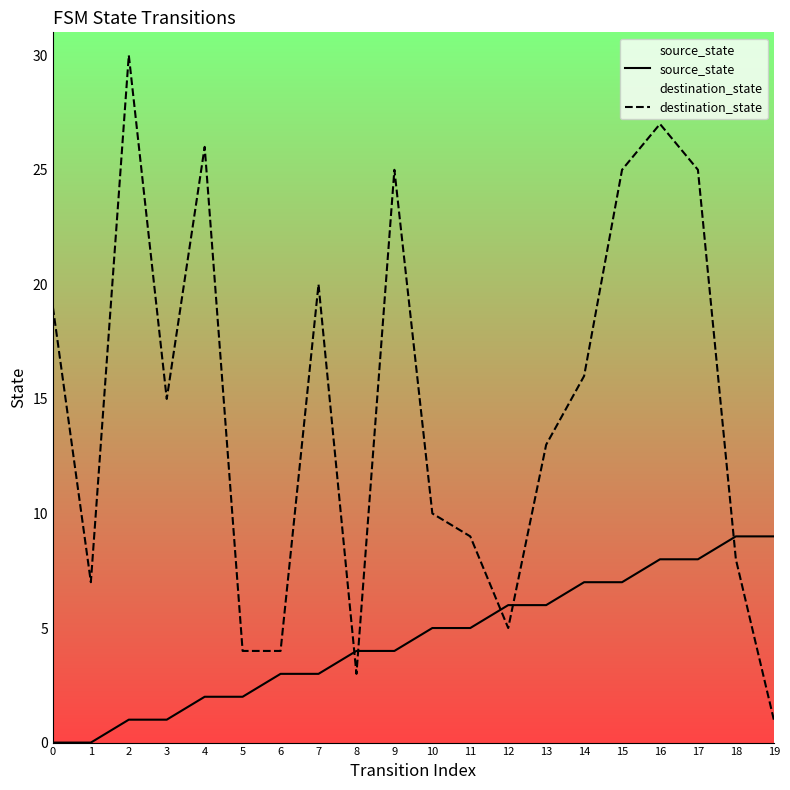

Which category has the lowest value in the destination_state series?

19